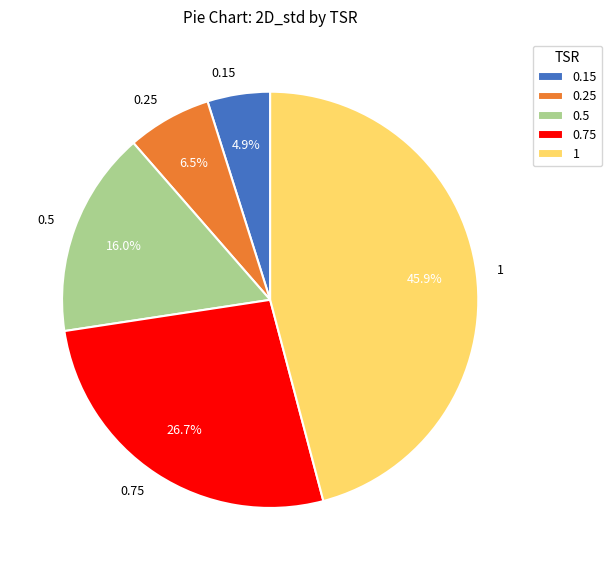

Rank the categories by value from highest to lowest.

1, 0.75, 0.5, 0.25, 0.15